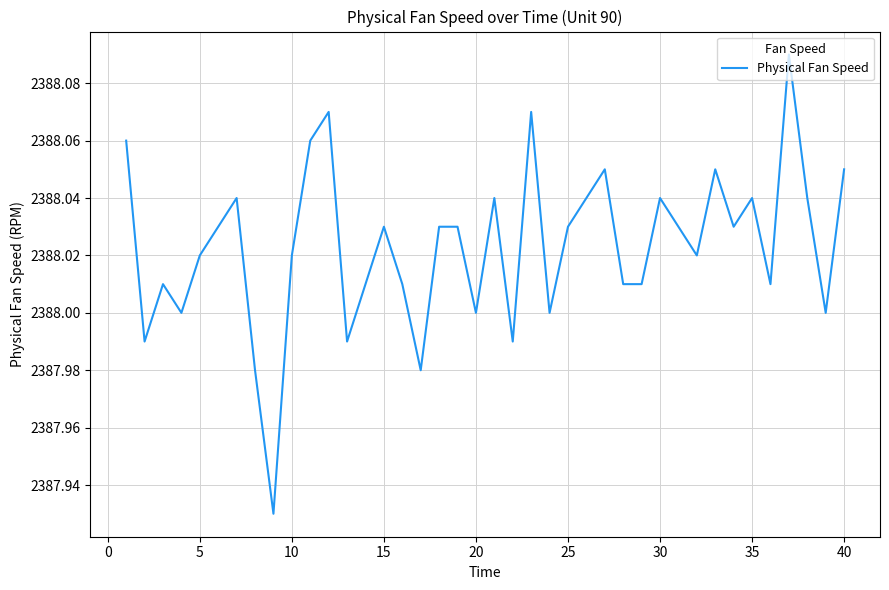

Approximately how many times larger is the value at 10 compared to 25?

1.0